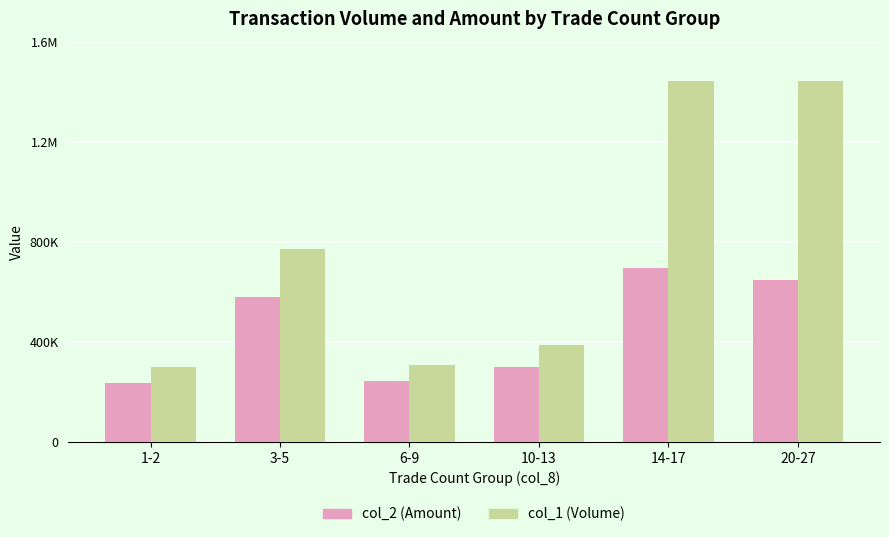

Rank the series by their maximum value, from lowest to highest.

col_2 (Amount), col_1 (Volume)